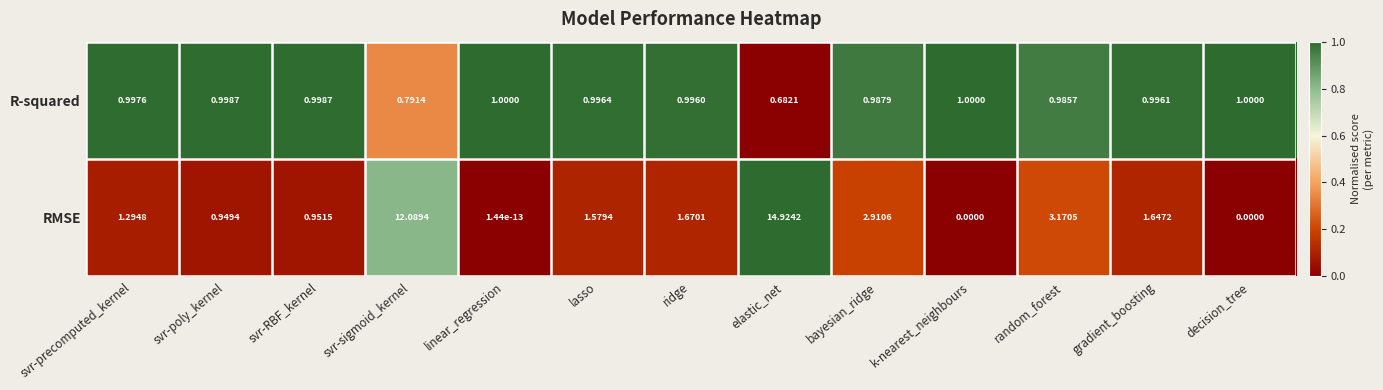

What is the total value across all series at random_forest?

4.2